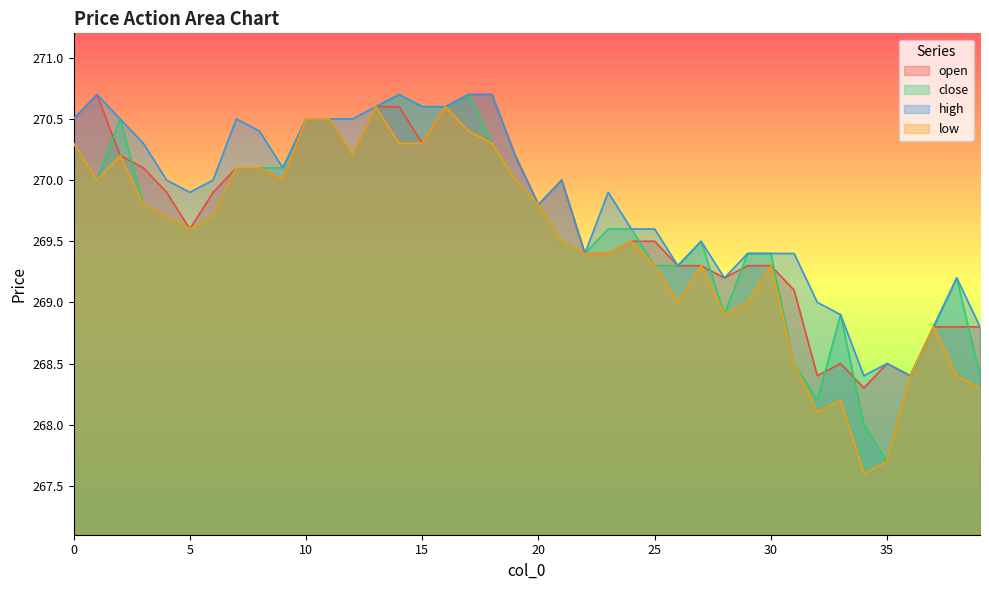

True or false: open and low cross at least once.

False